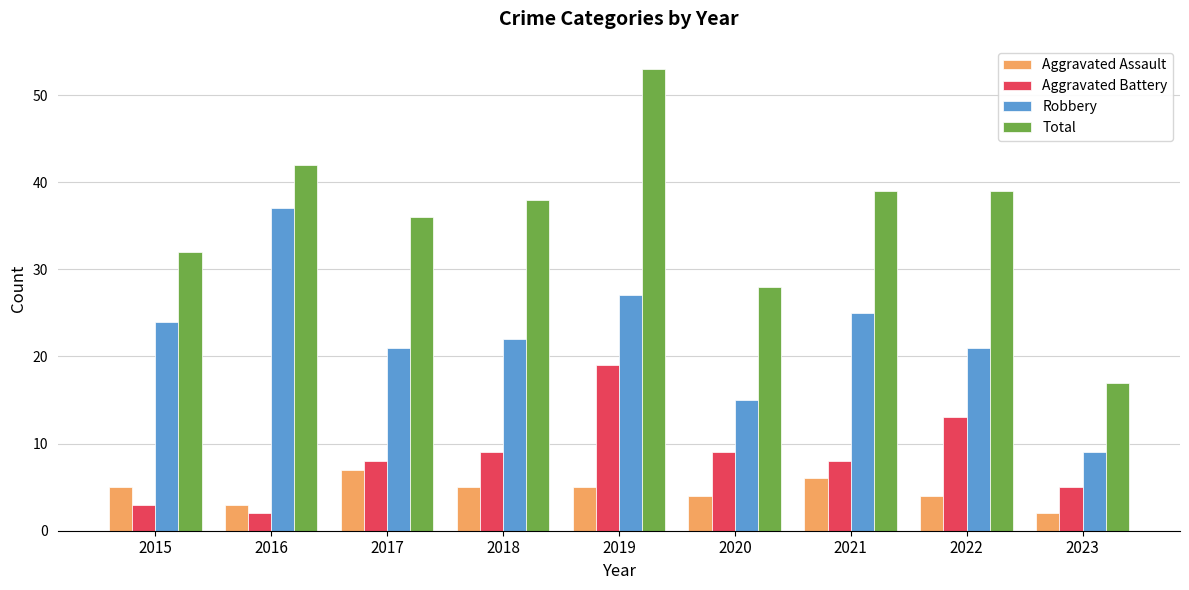

What value does the Robbery series have at 2017, to the nearest 10?

20